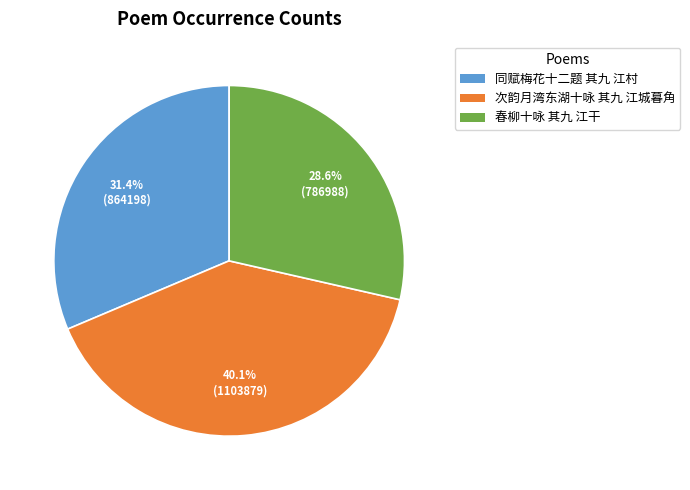

To the nearest percent, what is the combined percentage of 春柳十咏 其九 江干 and 同赋梅花十二题 其九 江村?

60%